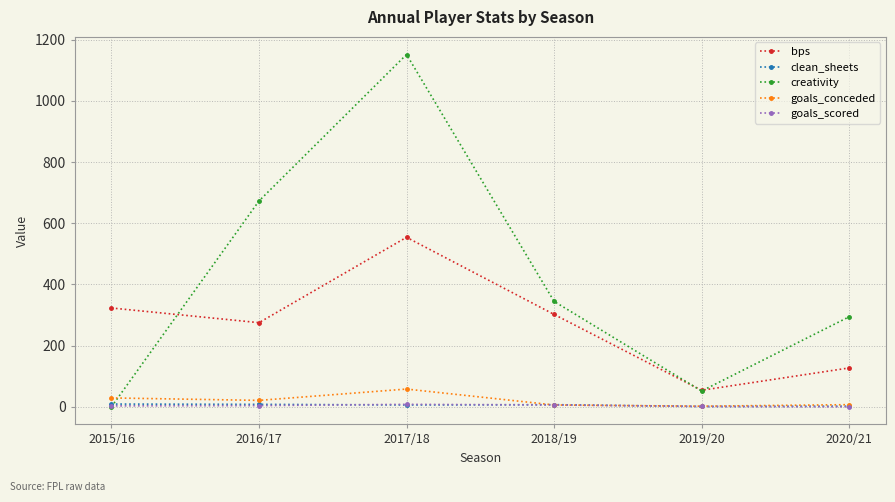

Which category has the highest value across all series?

2017/18